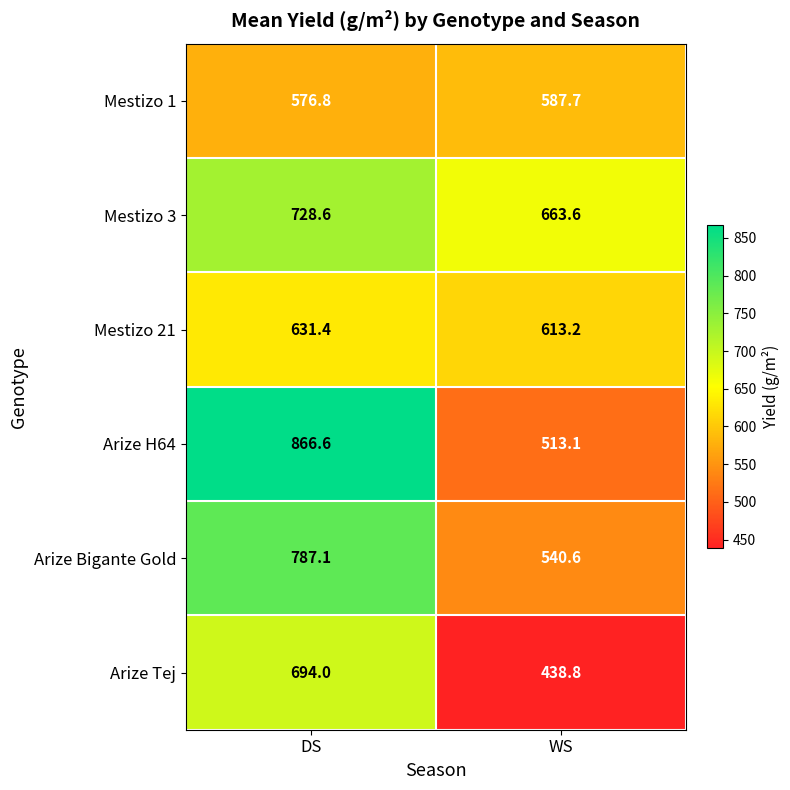

What is the lowest value of the Arize H64 series?

513.1